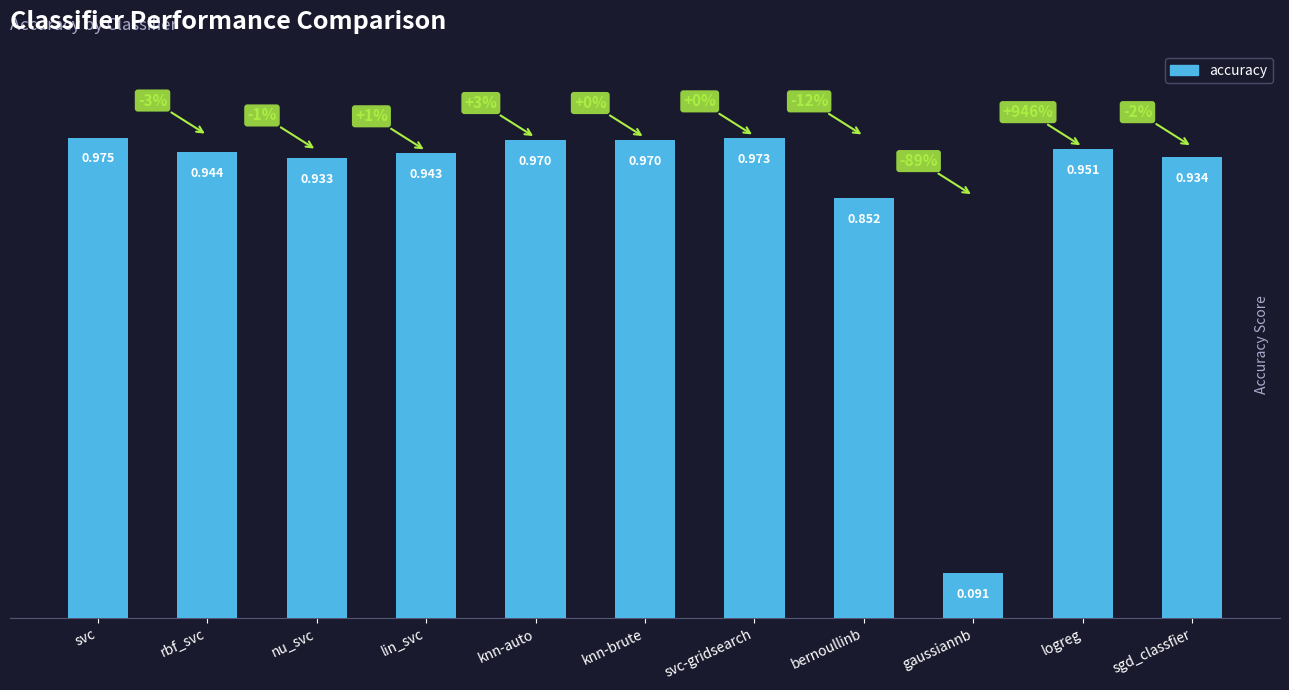

Count the number of data series in this chart.

1